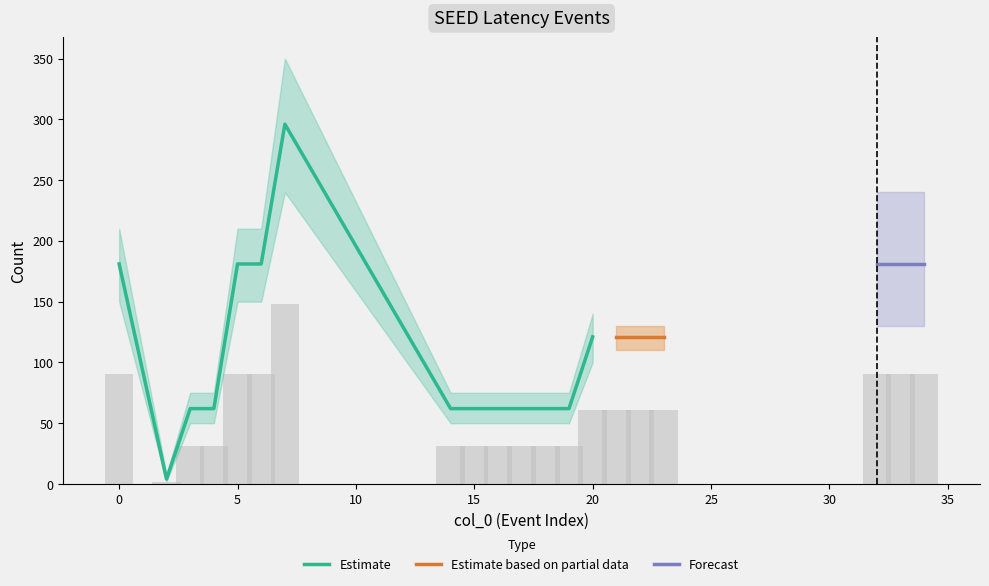

Is it true that the value at 2 is 2.0?

True